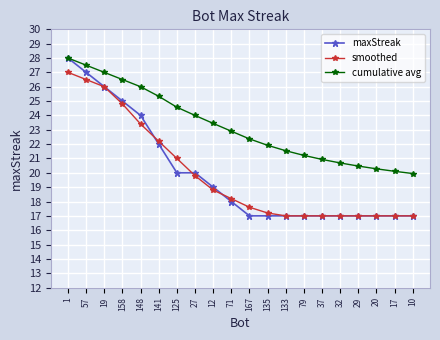

How many lines are shown in the chart?

3